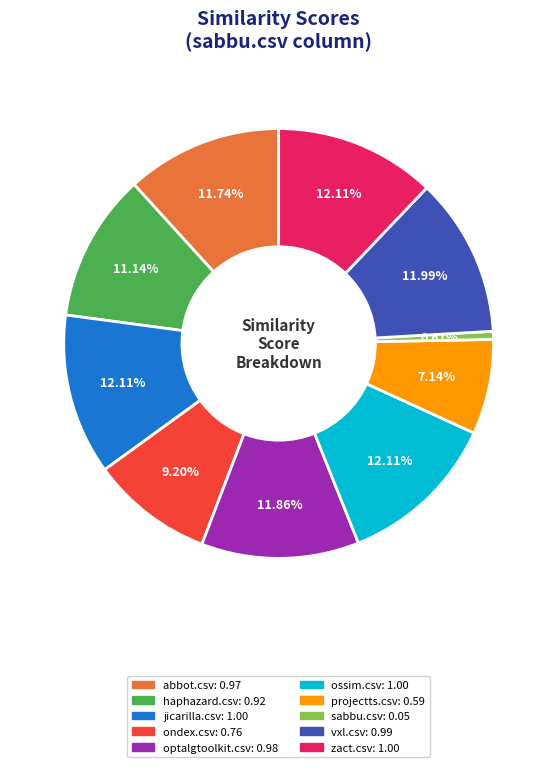

Approximately how many times larger is the value at projectts.csv compared to ossim.csv?

0.6